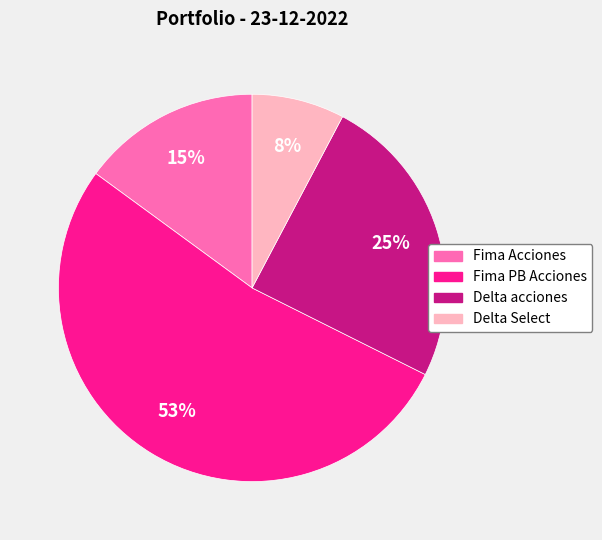

Which slice represents more than half of the pie?

Fima PB Acciones